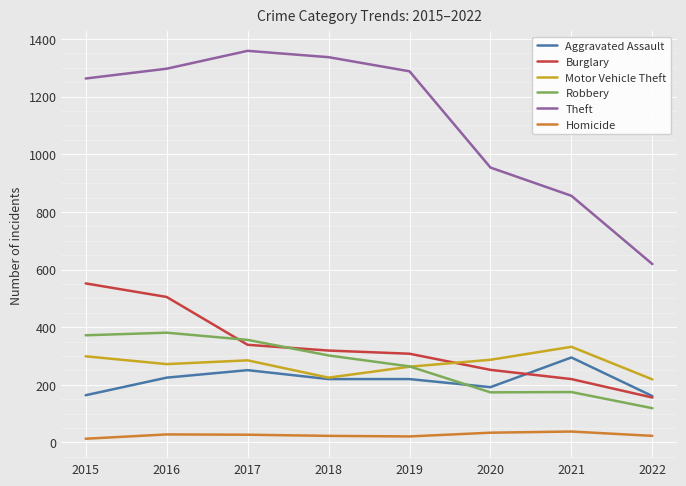

Which series has the largest total across all categories?

Theft